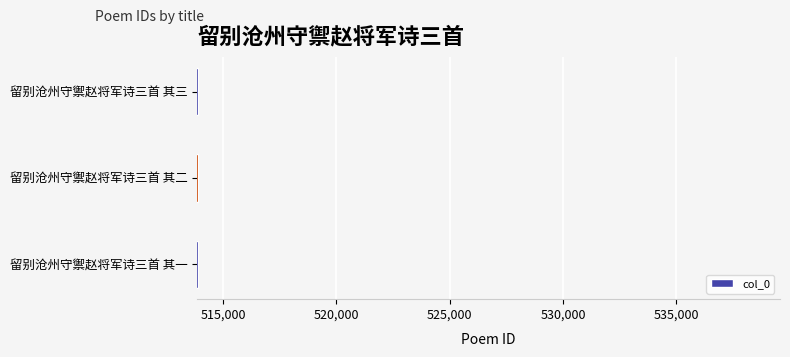

Approximately how many times larger is the value at 留别沧州守禦赵将军诗三首 其一 compared to 留别沧州守禦赵将军诗三首 其三?

1.0